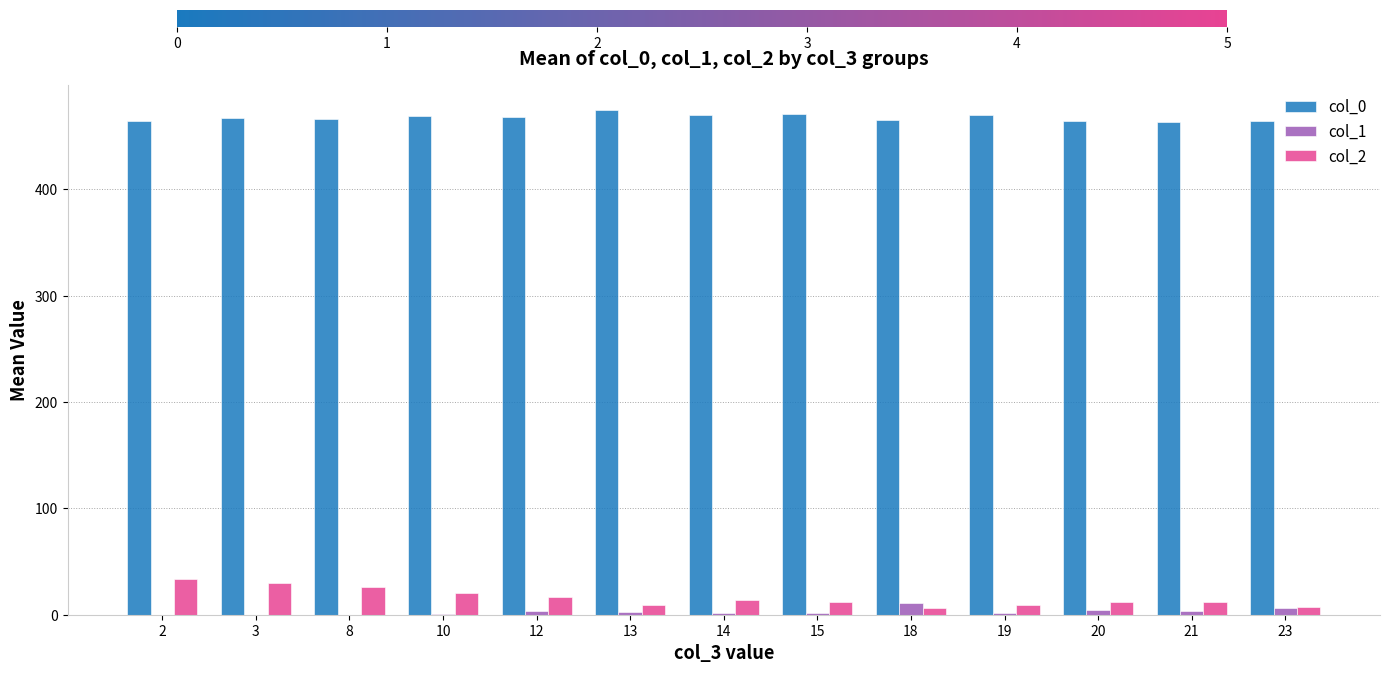

What are all the series names shown in the legend?

col_0, col_1, col_2